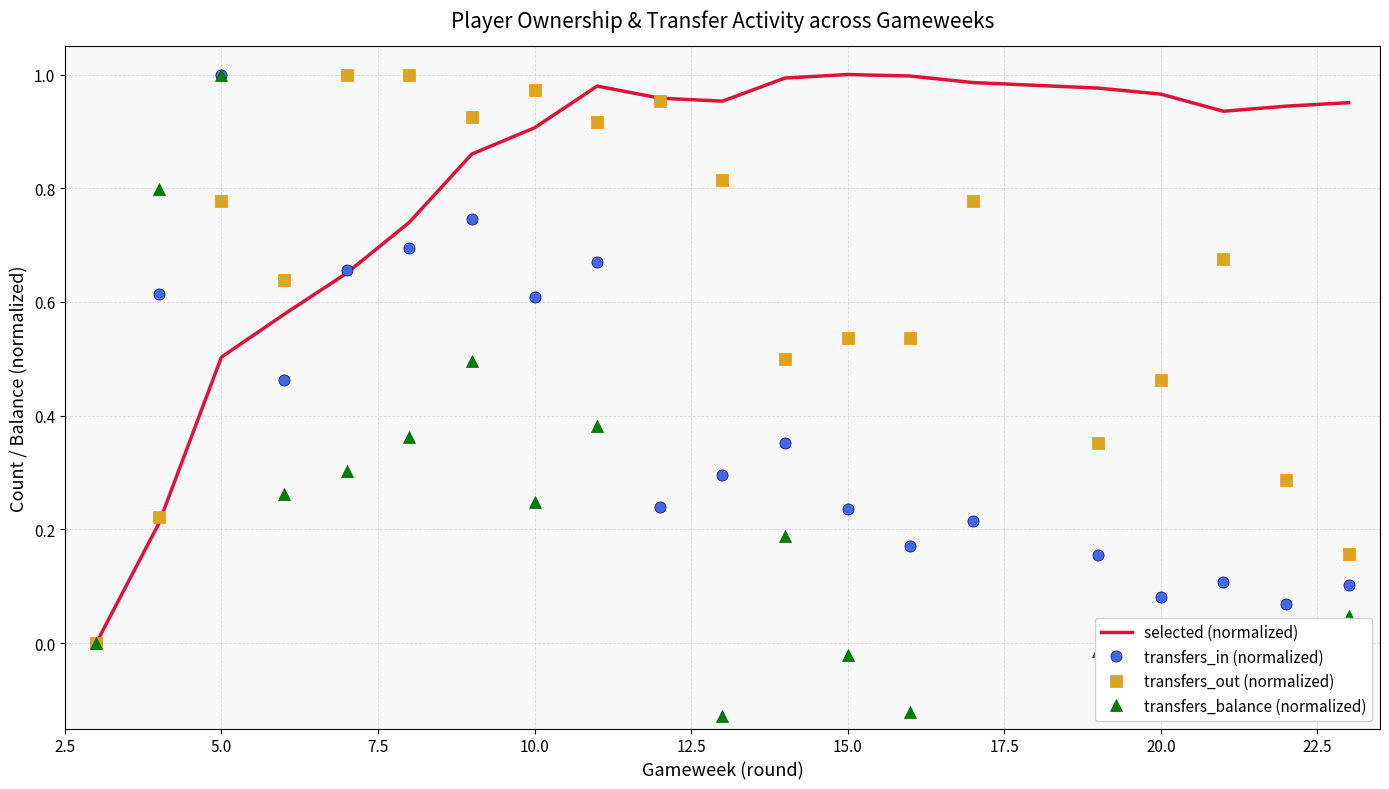

How many lines are shown in the chart?

4